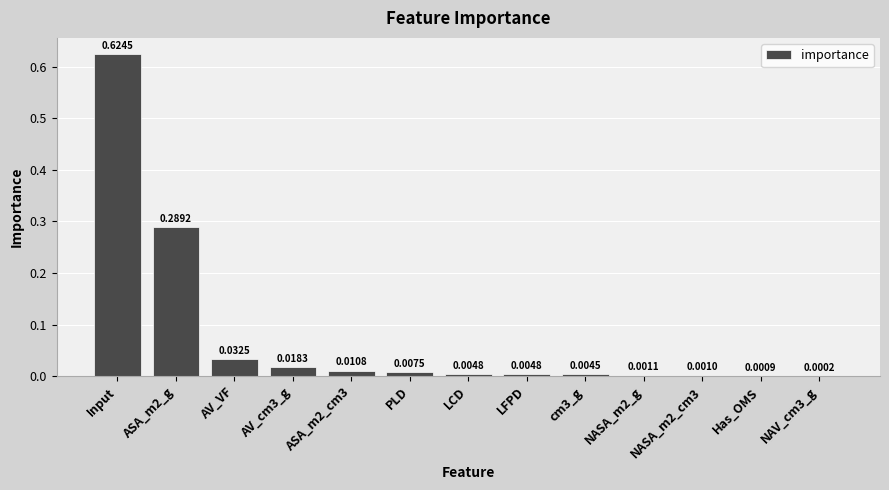

Which label corresponds to the largest value in the chart?

Input